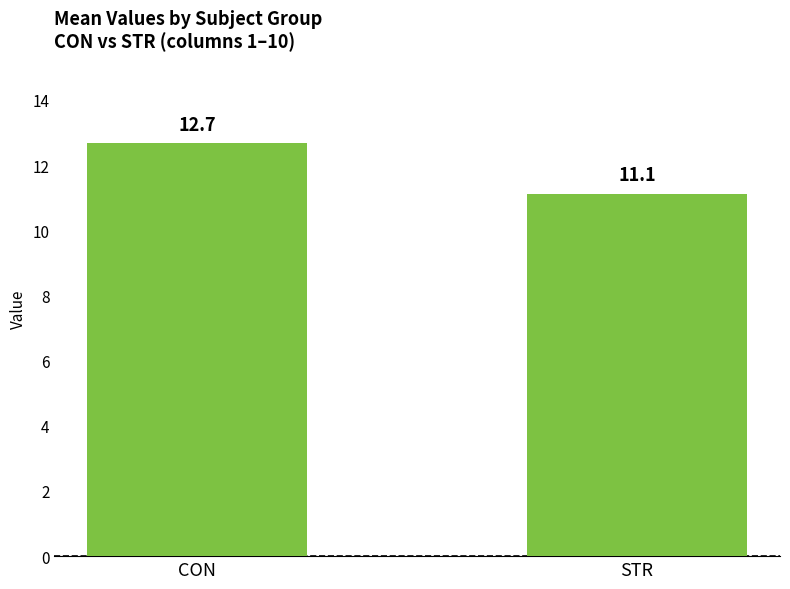

Does the chart contain stacked bars?

No